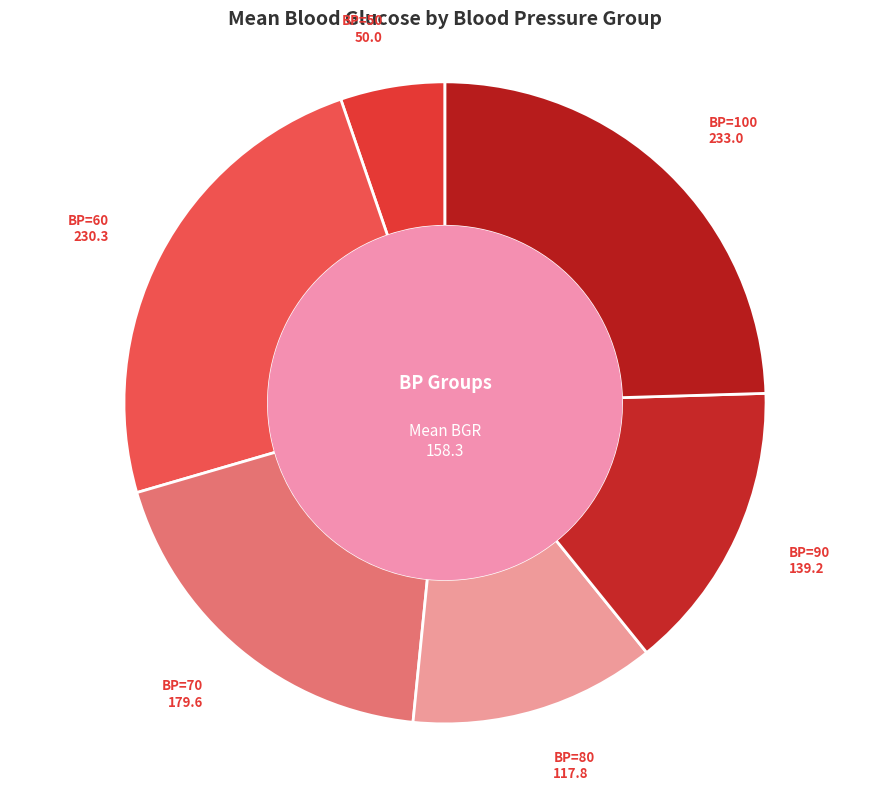

What is the ratio of the value at BP=70 to the value at BP=80?

1.5